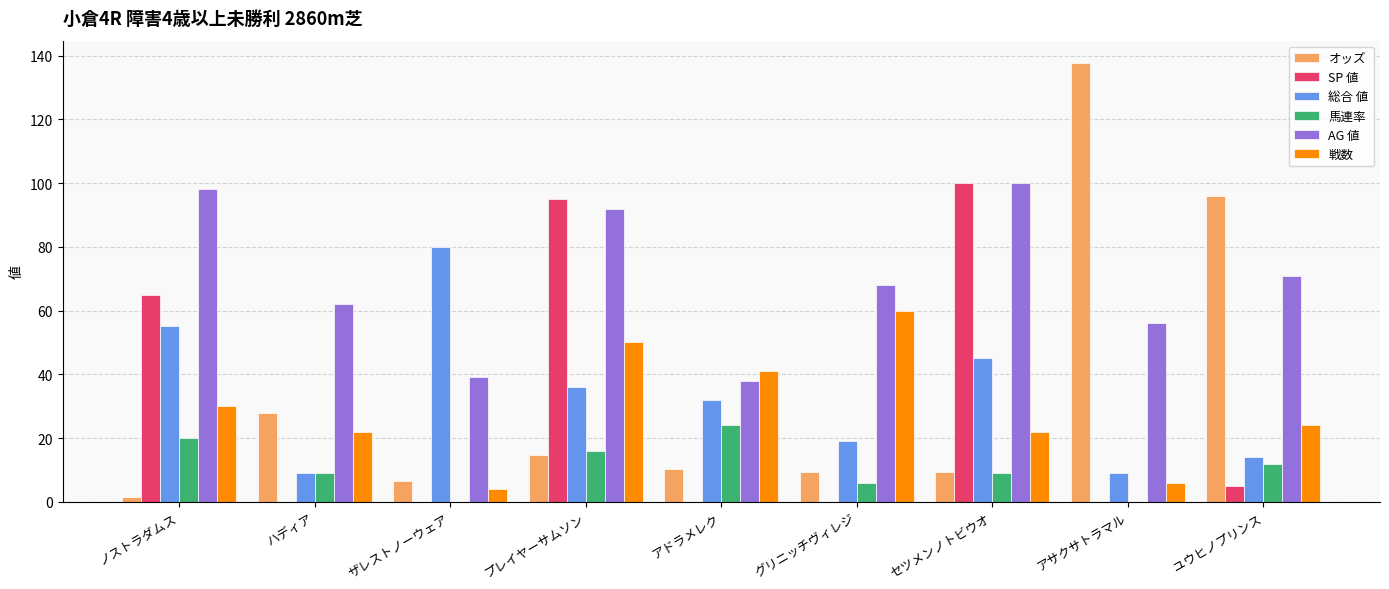

At which category is the sum across all series the highest?

プレイヤーサムソン